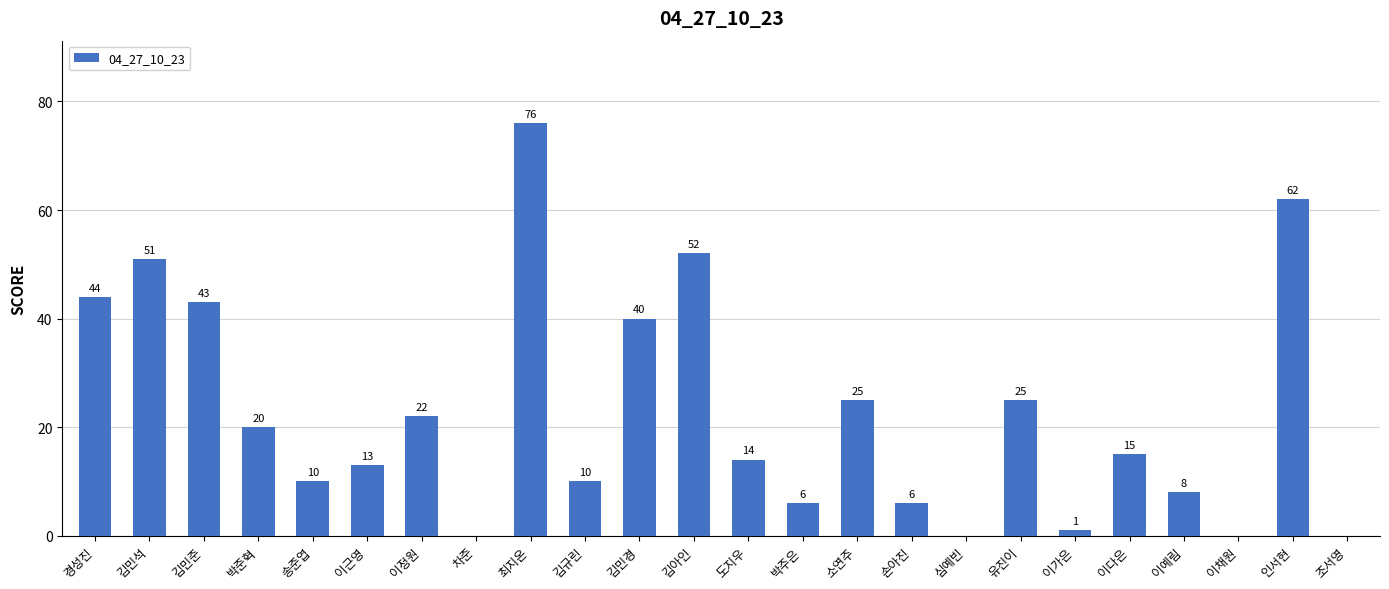

What is the change in value from 박주은 to 이가은?

-5